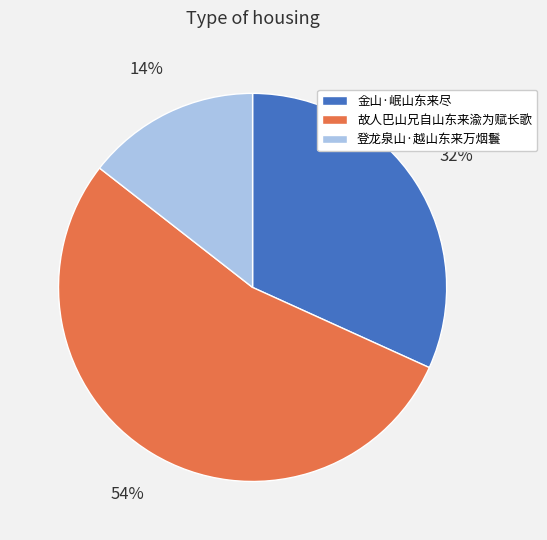

How many segments does this pie chart have?

3